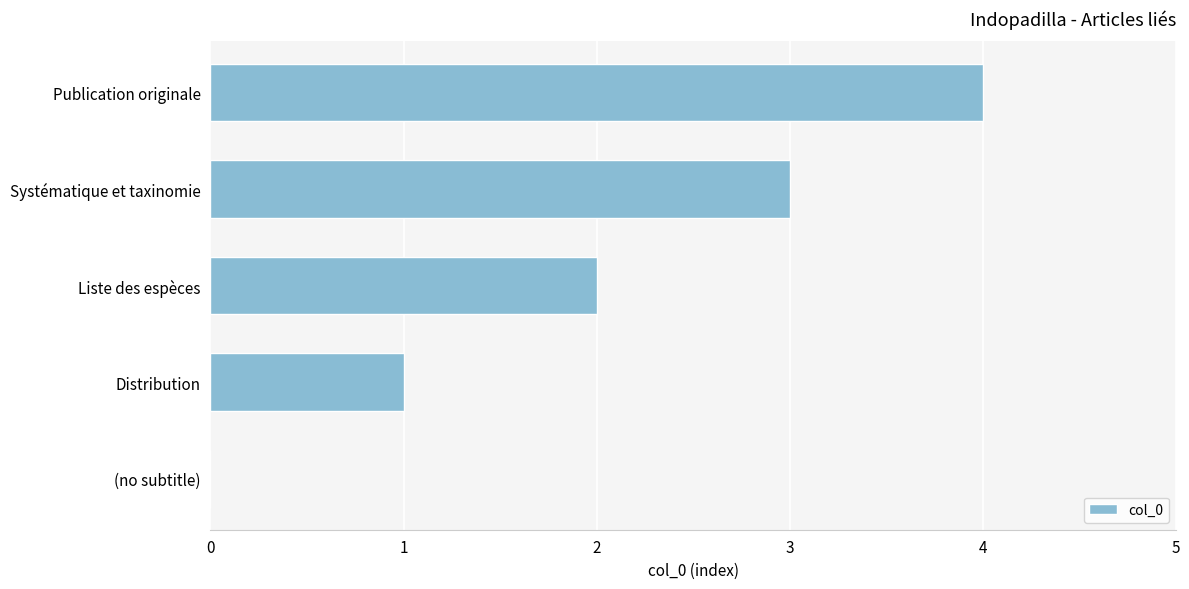

True or false: the data shows 0 at (no subtitle).

True